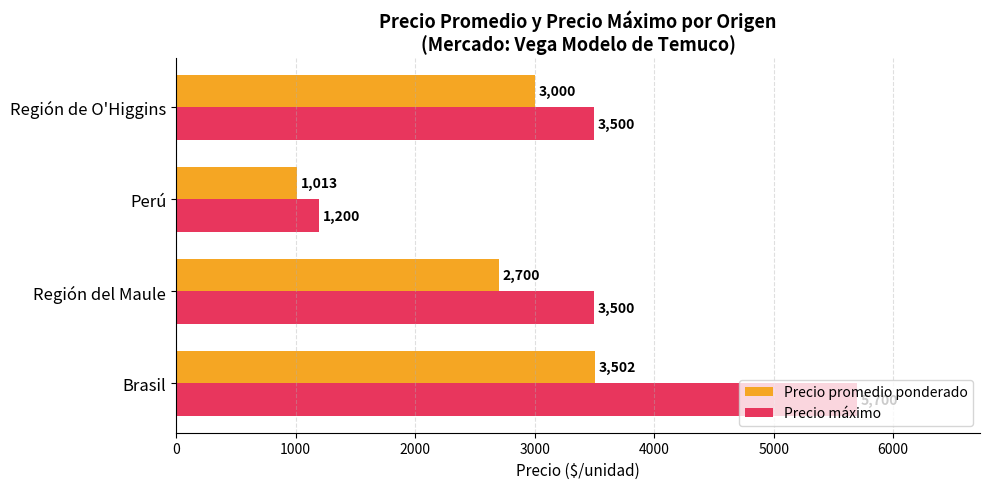

Which series changed the most between Brasil and Perú?

Precio máximo